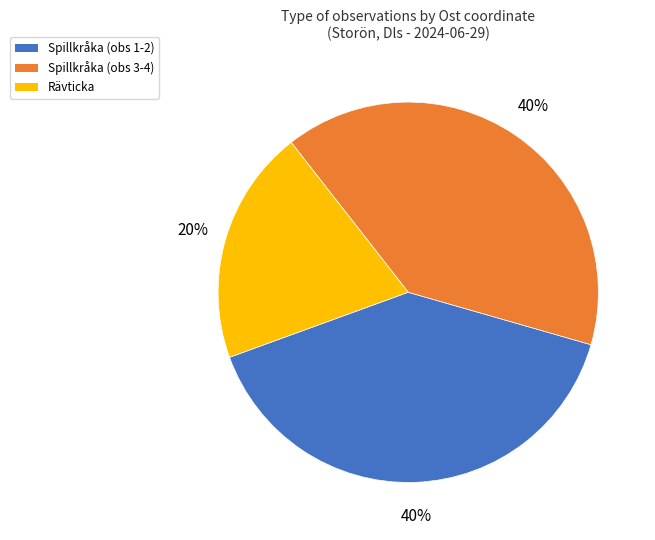

Which slice is the smallest?

Rävticka